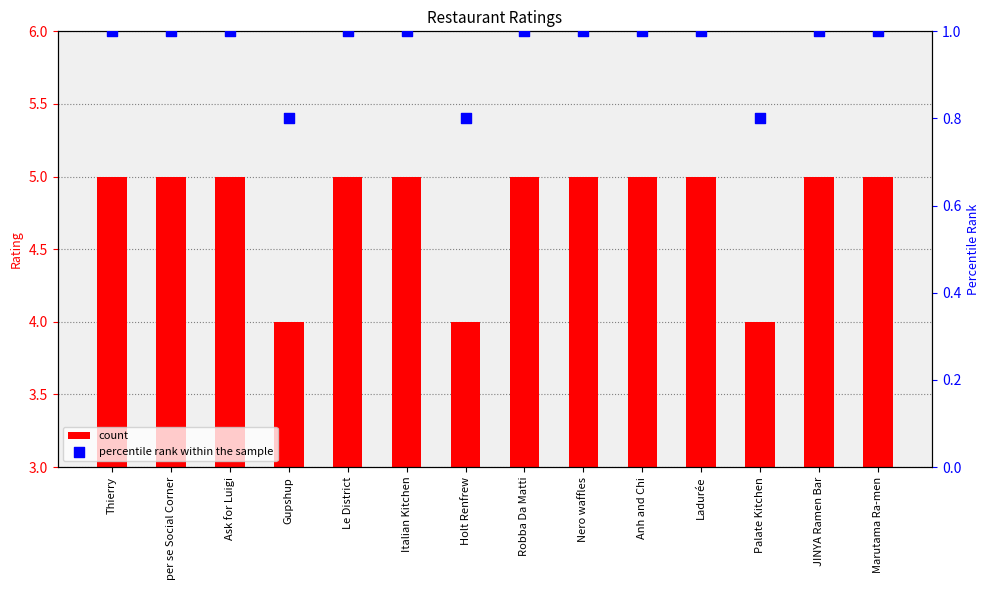

Which series contains the highest Y value?

Rating